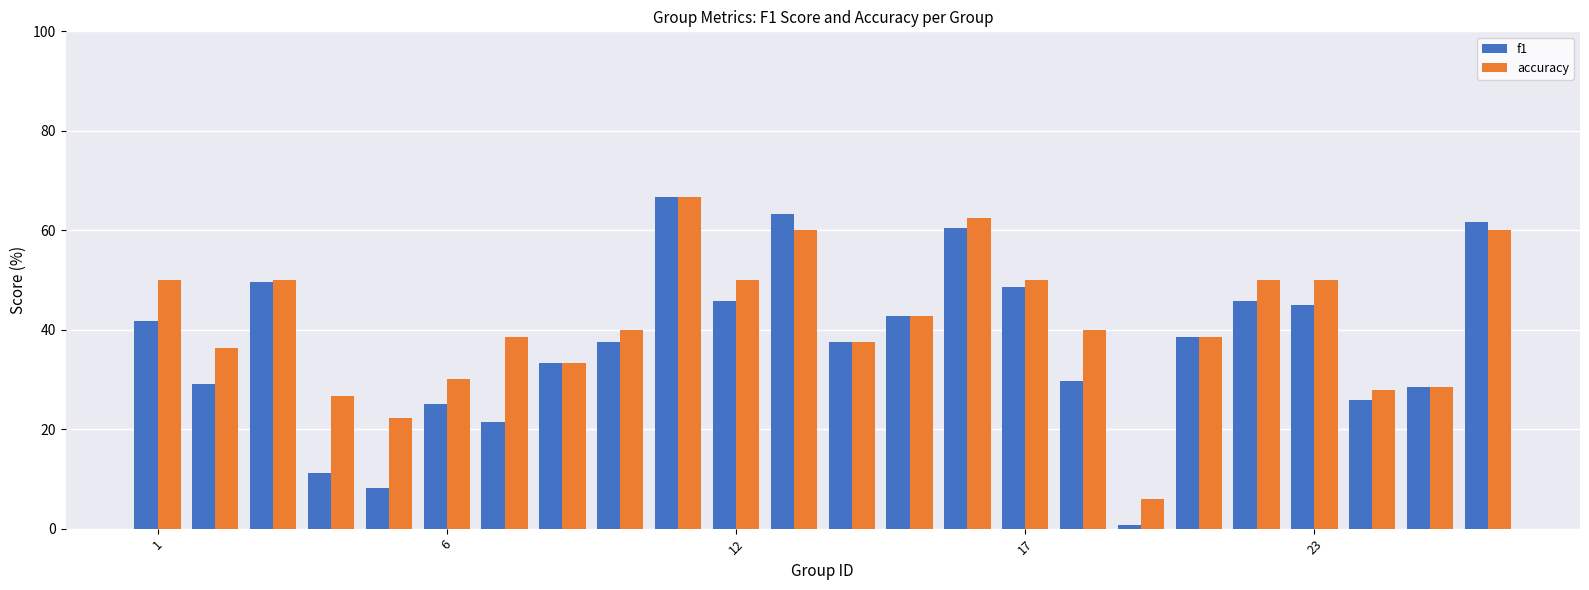

What is the difference between the second highest and second lowest values in the f1 series?

55.3